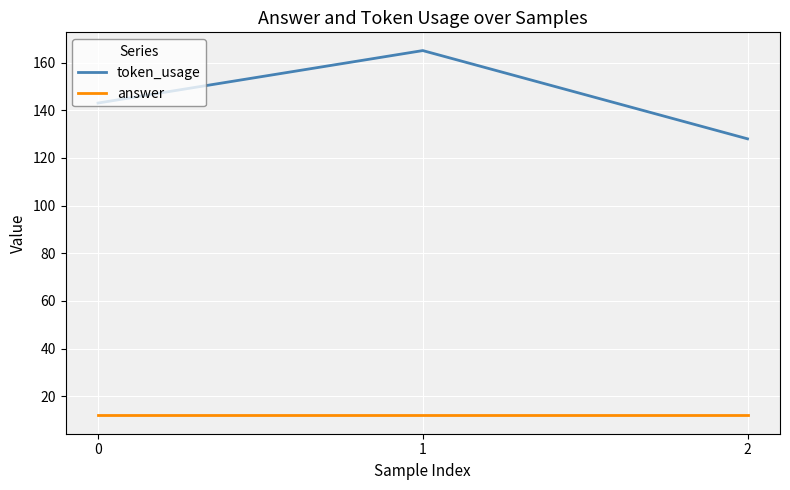

What is the sum of all token_usage values?

436